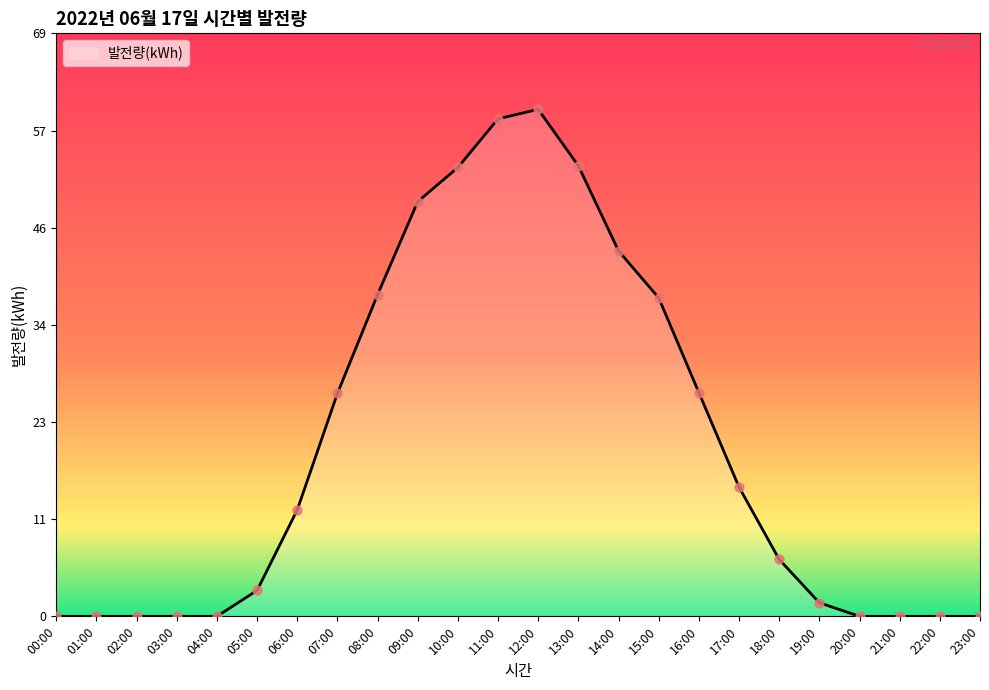

Which has a higher value, 07:00 or 15:00?

15:00